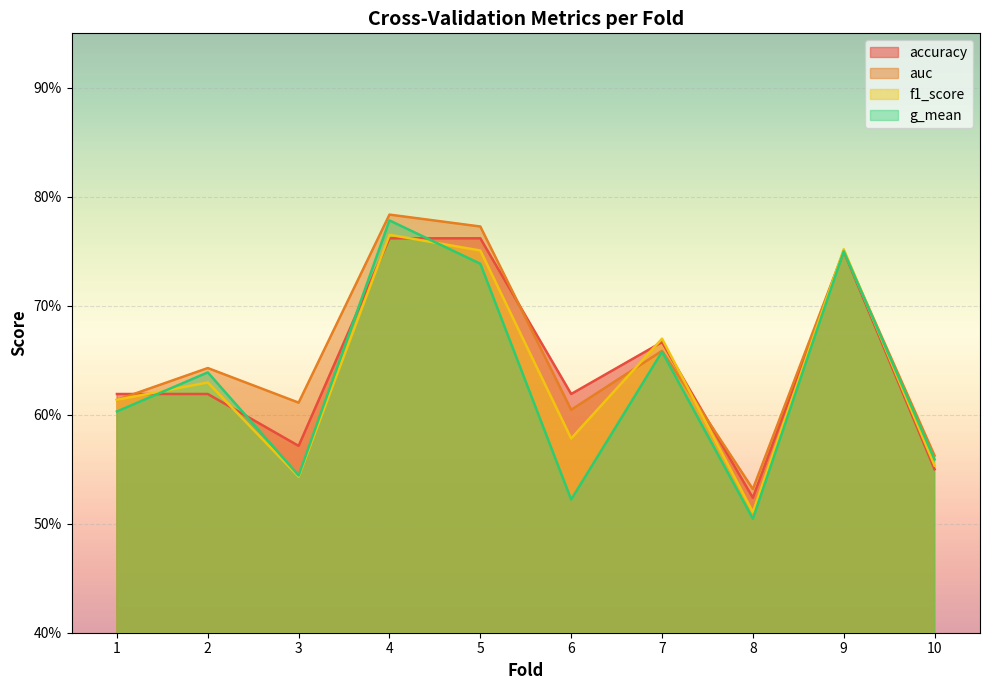

Count the auc values in the range 0 to 1.

10